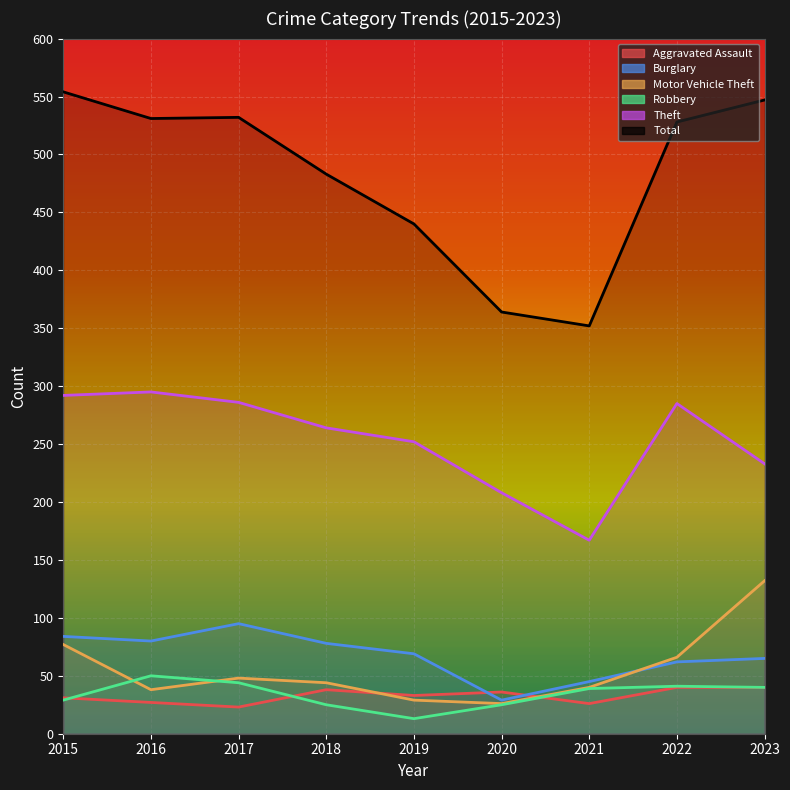

How many data points in Aggravated Assault are less than 33?

4